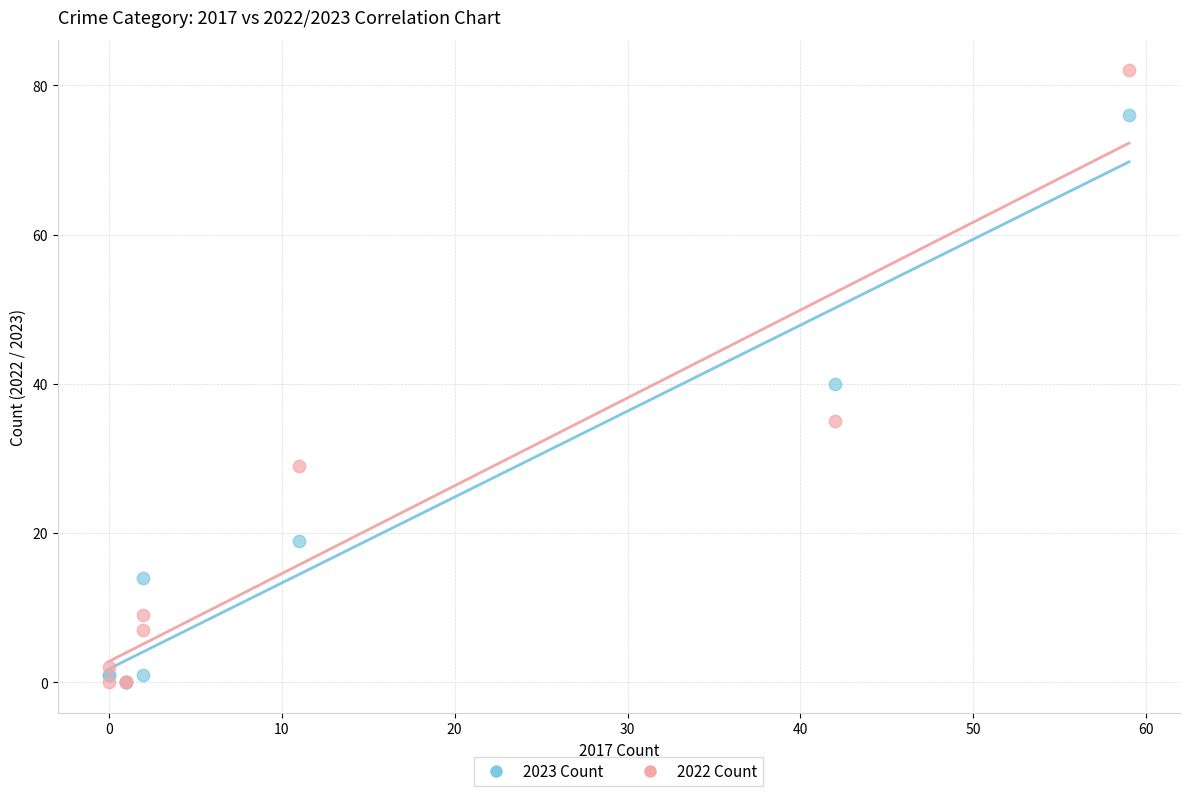

In the 2023 Count series, what Y value is closest to 38?

40